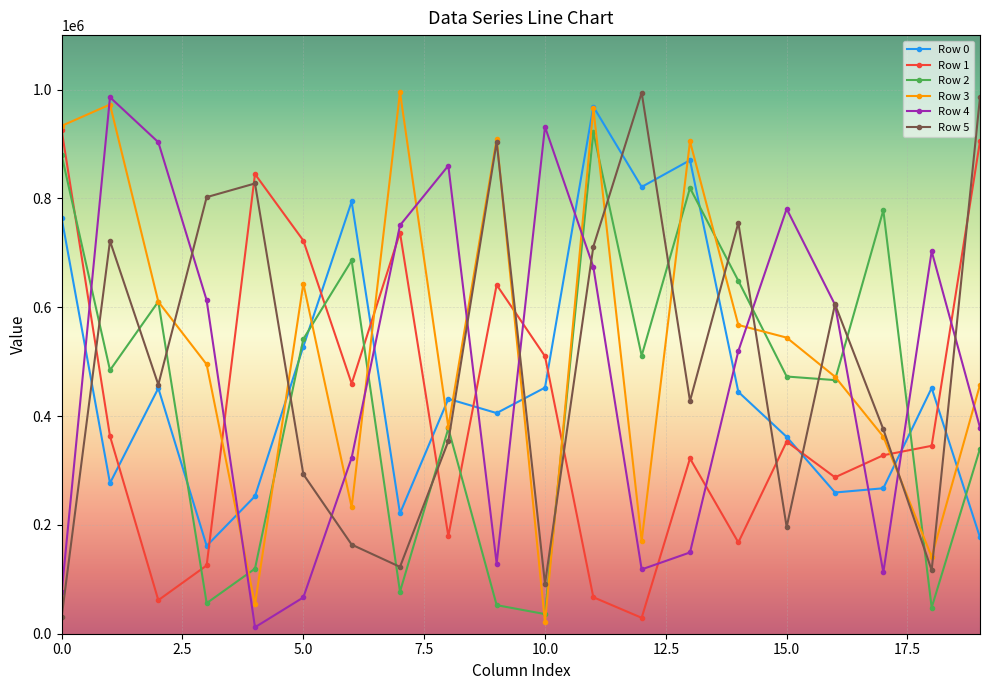

True or false: Row 2 has more than 1 points higher than both neighbors.

True